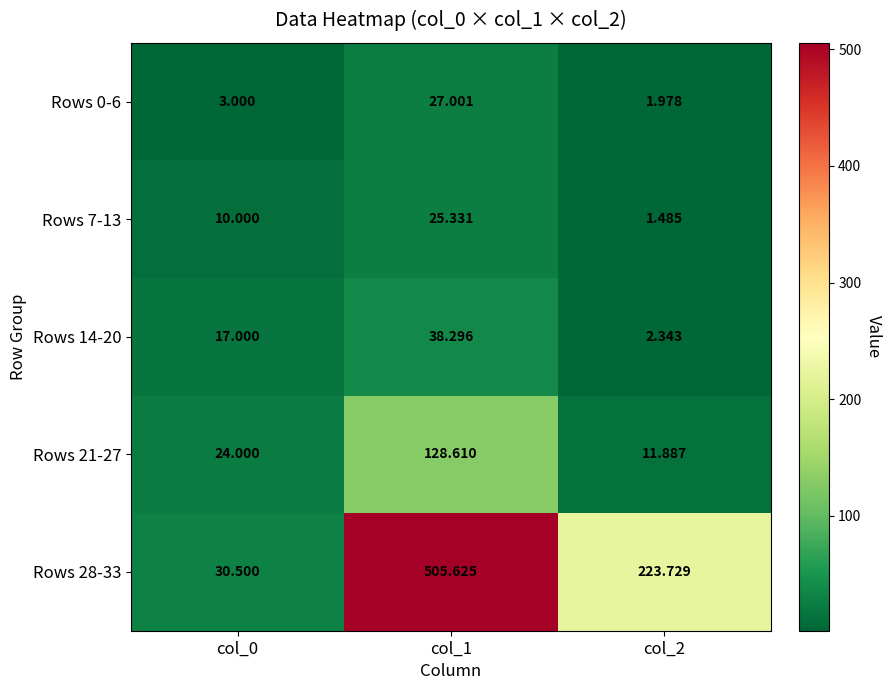

How many data points in Rows 14-20 are less than 17?

1